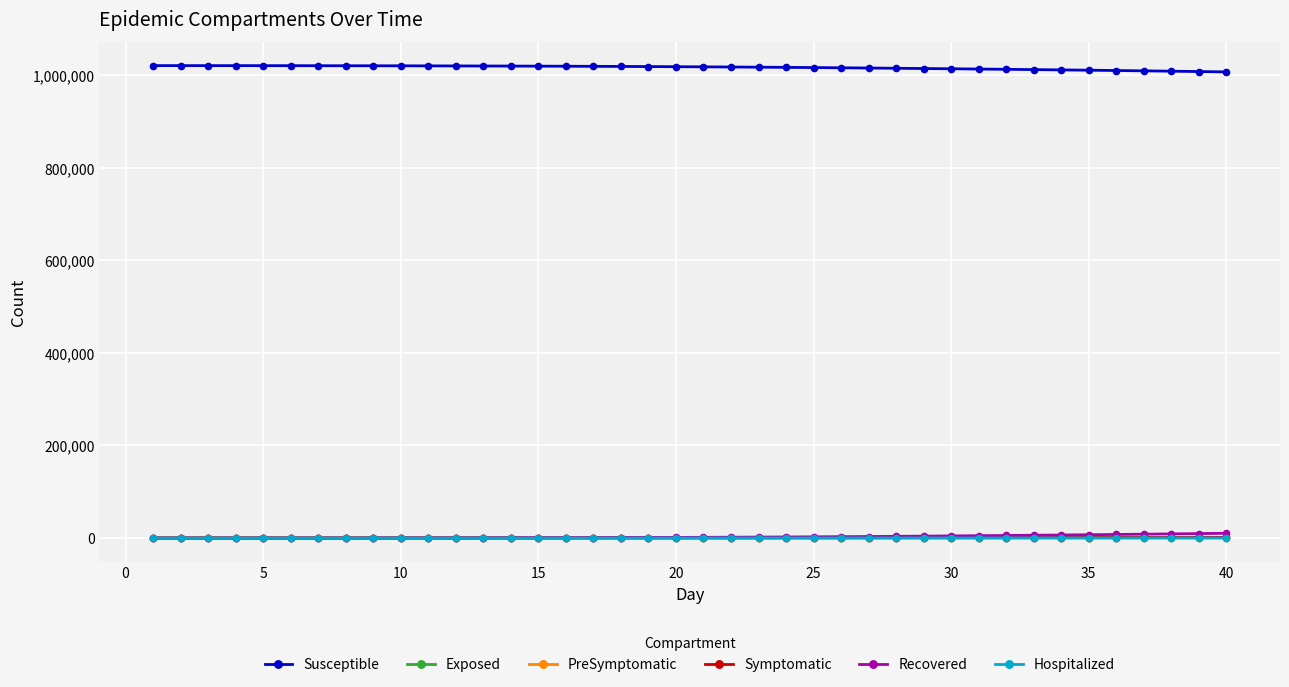

What is the sum of all Symptomatic values?

19809.6